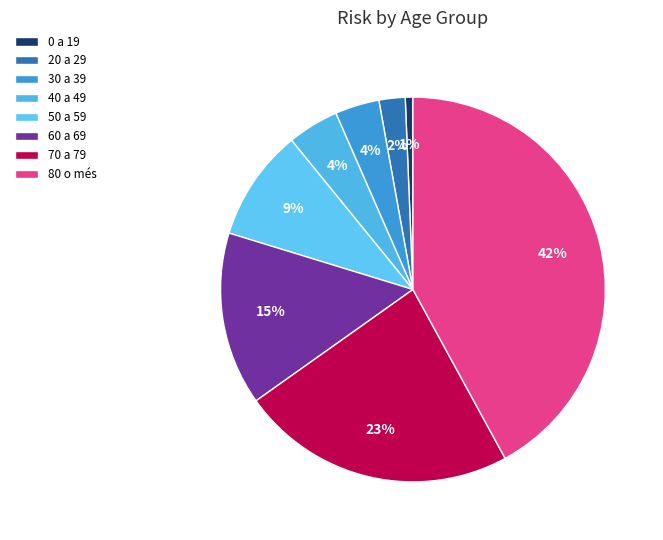

Do 20 a 29 and 80 o més together represent more than half of the pie?

No